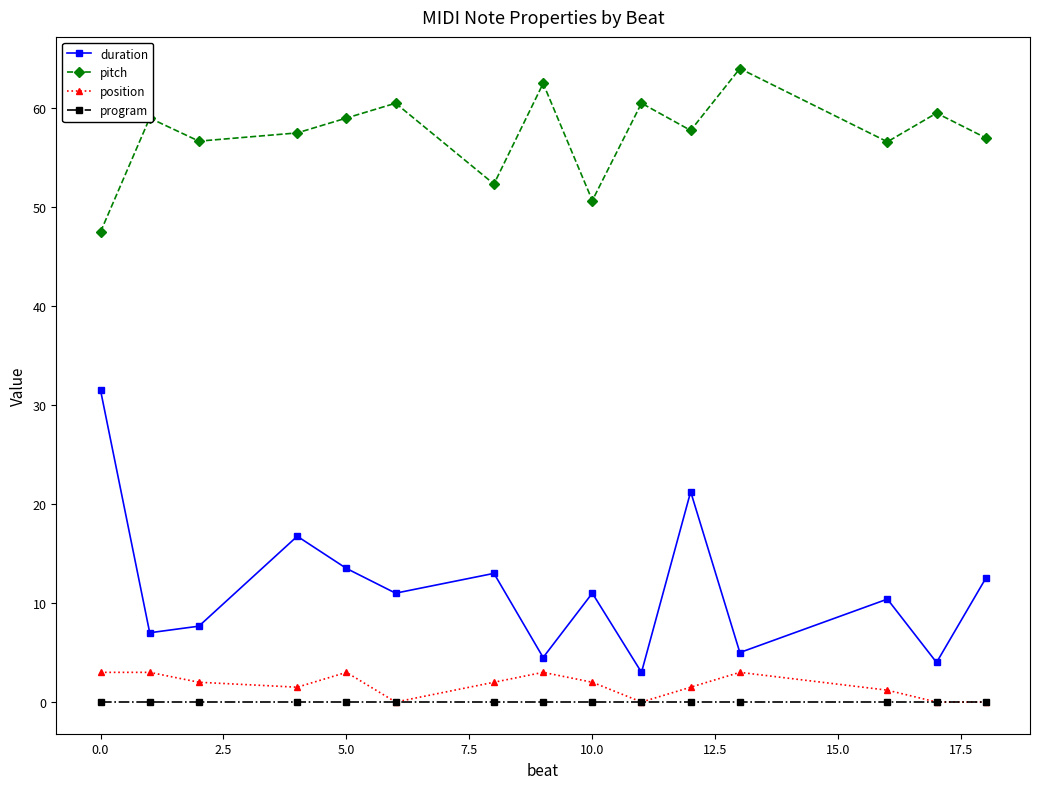

True or false: position and duration intersect in this chart.

False